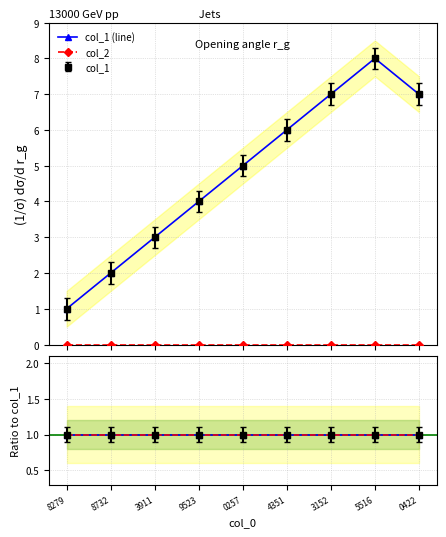

The value of col_2 ratio at 5516 is 1. True or false?

True